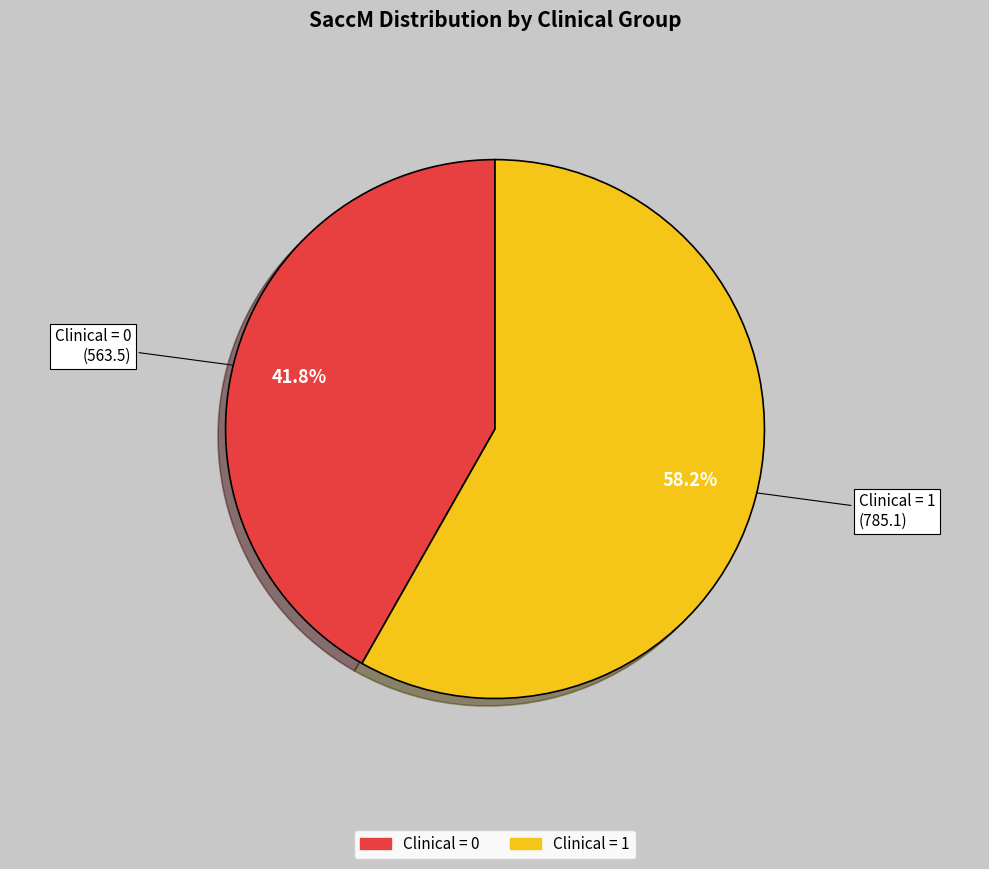

Is there a majority slice in this chart?

Yes